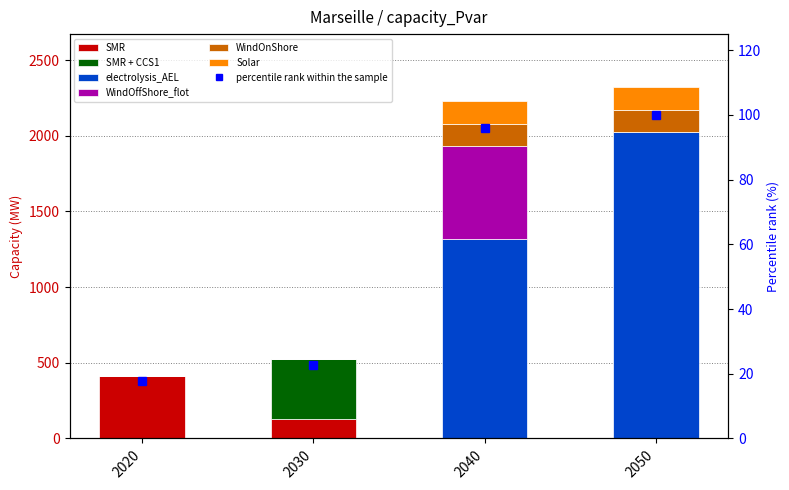

Reading left to right, list all the values displayed in this chart.

SMR: 2020=411.0	2030=130.2	2040=0.0	2050=0.0
SMR + CCS1: 2020=0.0	2030=395.2	2040=0.0	2050=0.0
electrolysis_AEL: 2020=0.0	2030=0.0	2040=1317.6	2050=2023.7
WindOffShore_flot: 2020=0.0	2030=0.0	2040=611.9	2050=0.0
WindOnShore: 2020=0.0	2030=0.0	2040=150.0	2050=150.0
Solar: 2020=0.0	2030=0.0	2040=150.0	2050=150.0